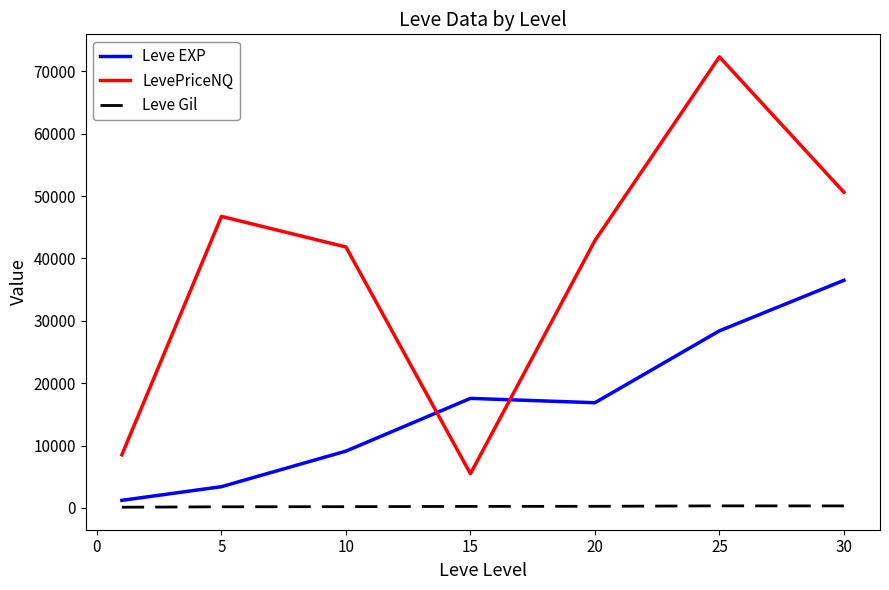

What is the maximum value shown in the chart?

72320.7